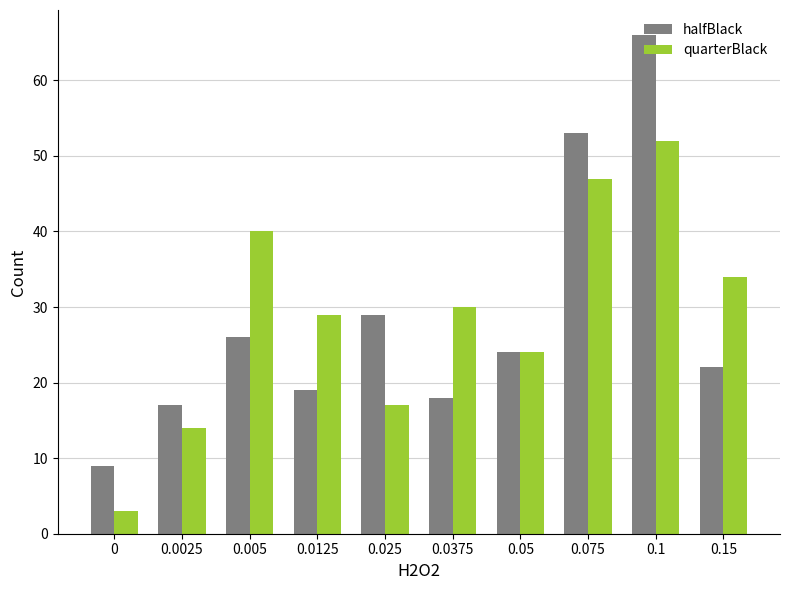

Count the number of data series in this chart.

2